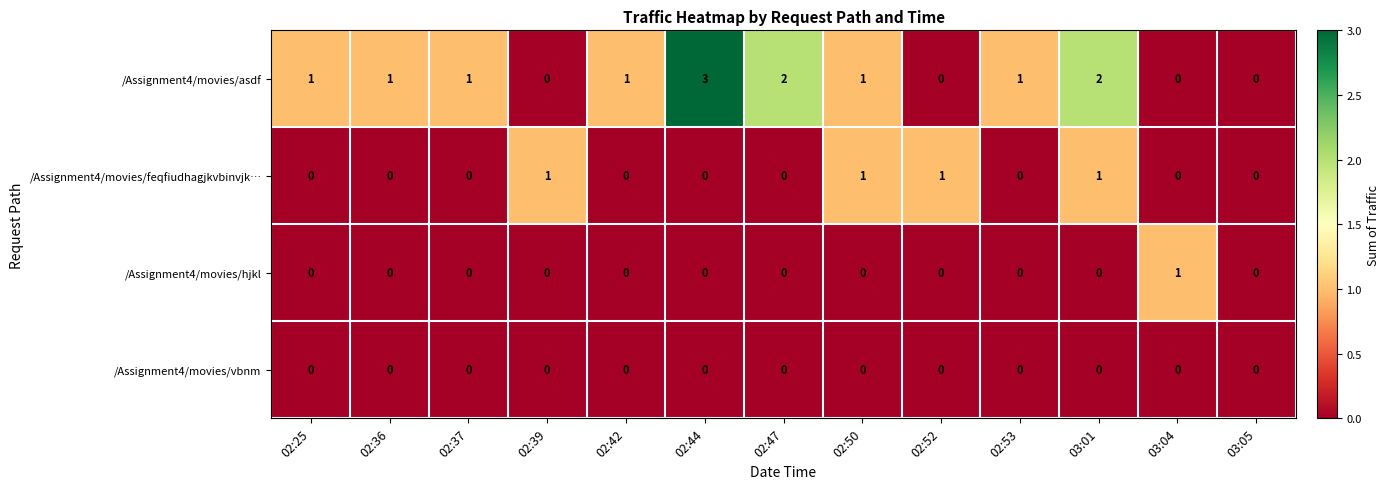

How many /Assignment4/movies/hjkl values are between 0 and 1?

13